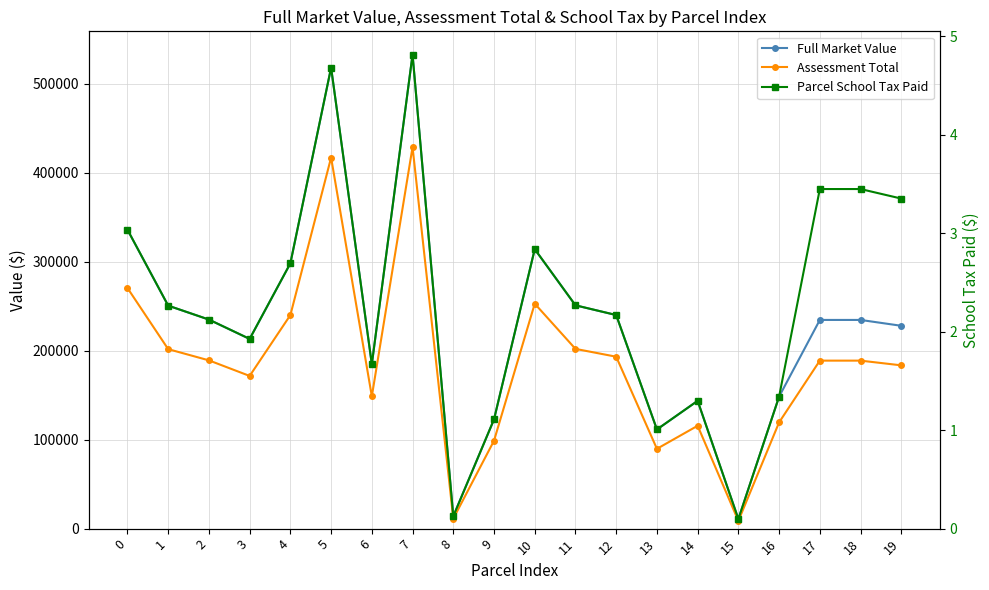

True or false: Assessment Total has more than 1 interior local peaks.

True